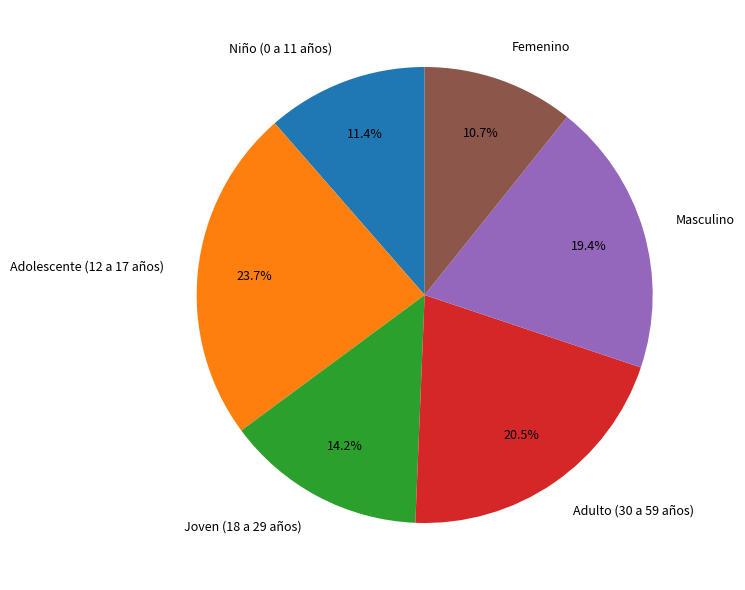

How many segments does this pie chart have?

6